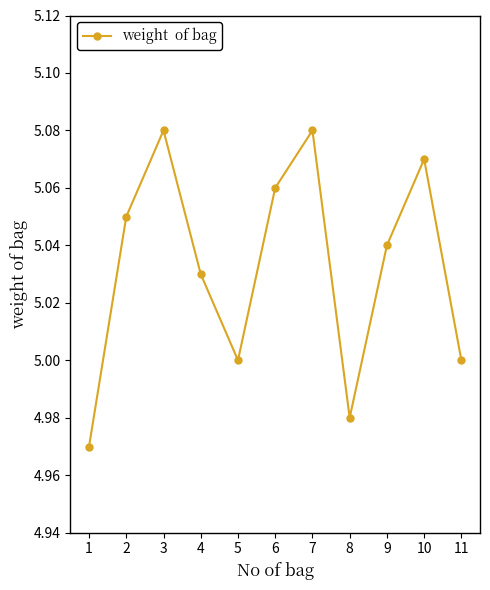

What is the sum of the values at 1 and 11?

10.0